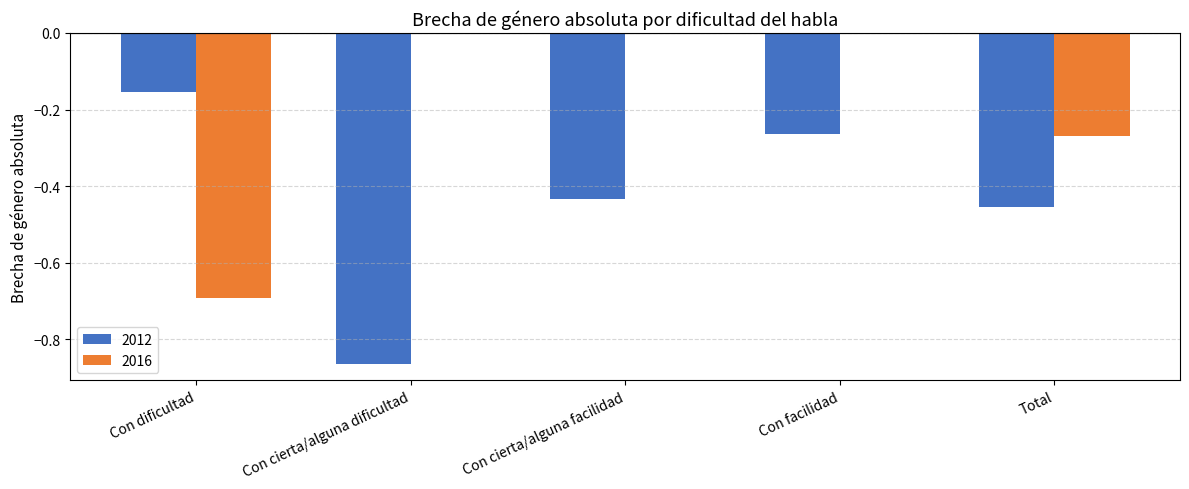

What is the sum of all 2012 values?

-2.2